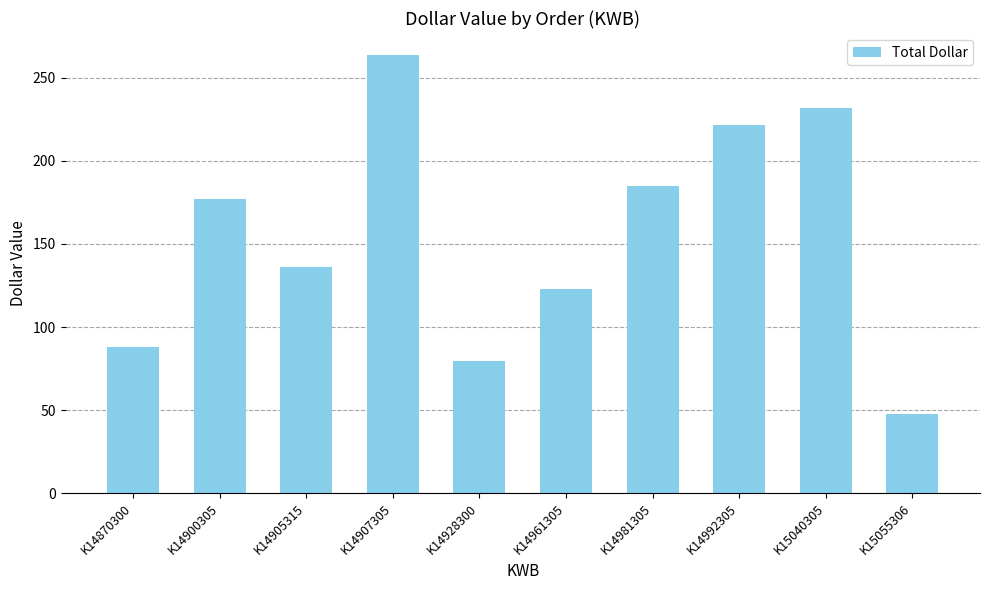

Approximately how many times larger is the value at K14992305 compared to K14981305?

1.2